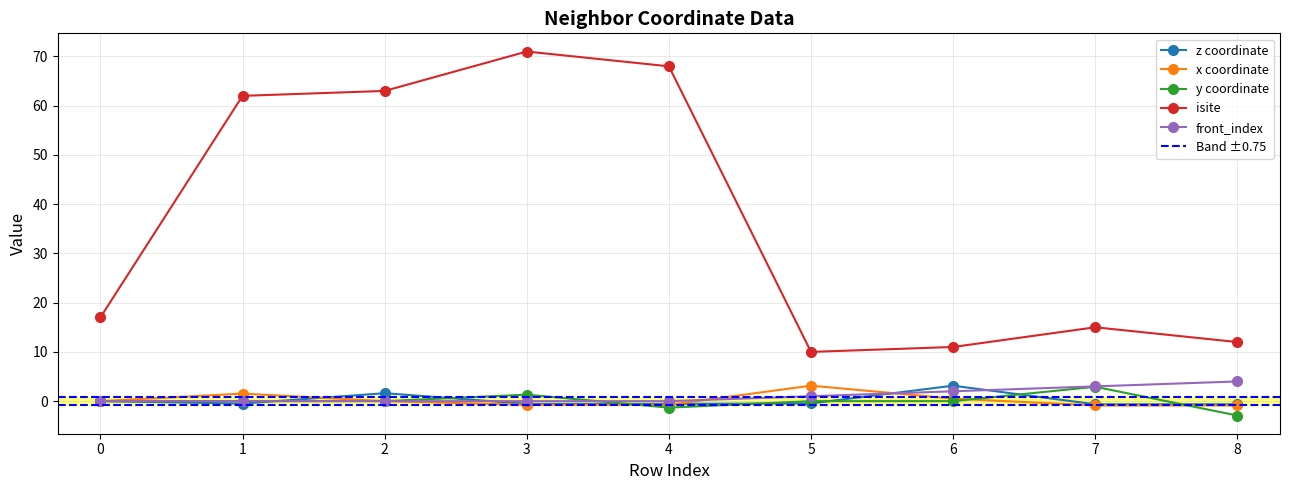

What are all the series names shown in the legend?

z, x, y, isite, front_index